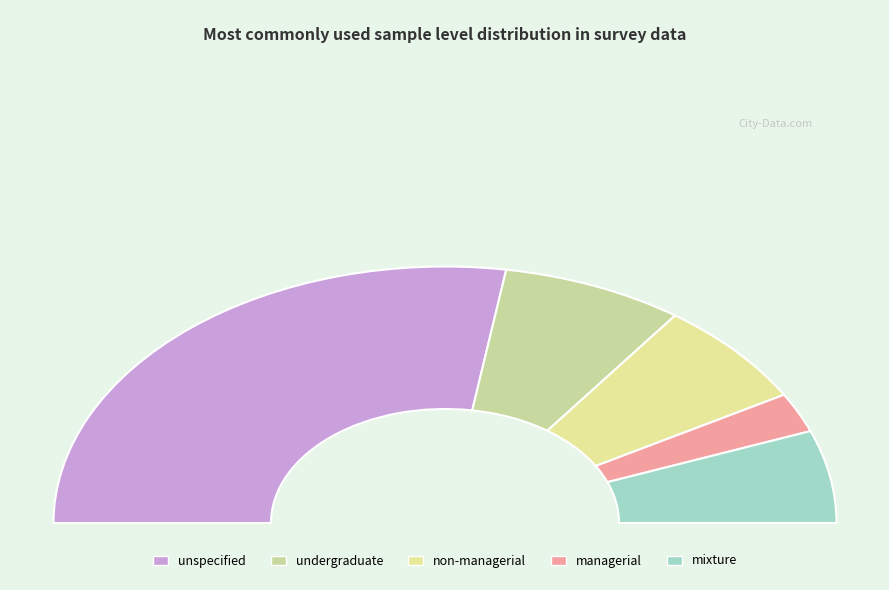

True or false: unspecified accounts for 61% of the total.

False